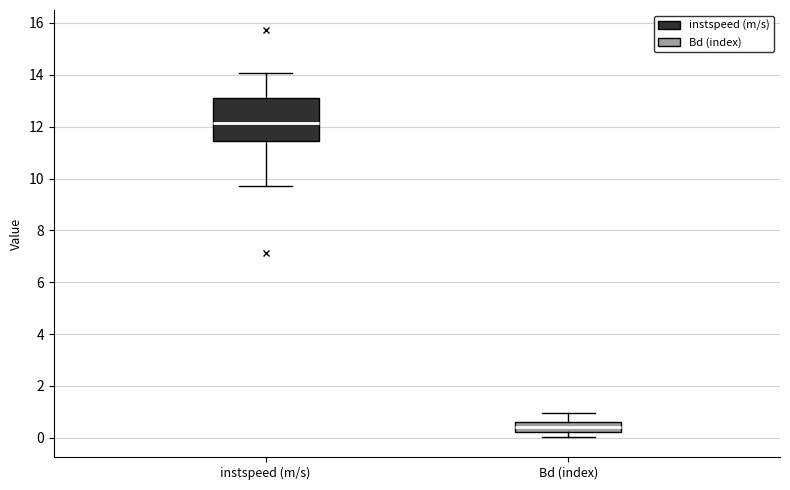

Reading left to right, transcribe this box plot: for each box, give where its median line is, the range the box spans, and where its two whiskers end, as read against the y-axis. The values are not printed on the chart, so give them approximately, as read against the axis.

instspeed (m/s): median 12.2, box 11.4 to 13.2, whiskers 9.8 to 14.0
Bd (index): median 0.4, box 0.2 to 0.6, whiskers 0.0 to 1.0